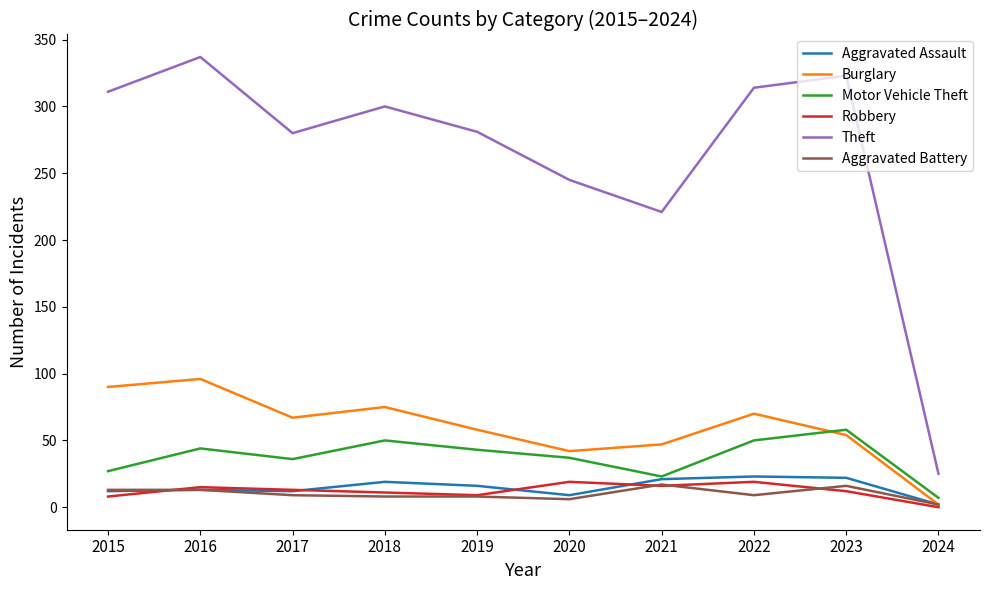

The value of Robbery at 2015 is 8. True or false?

True